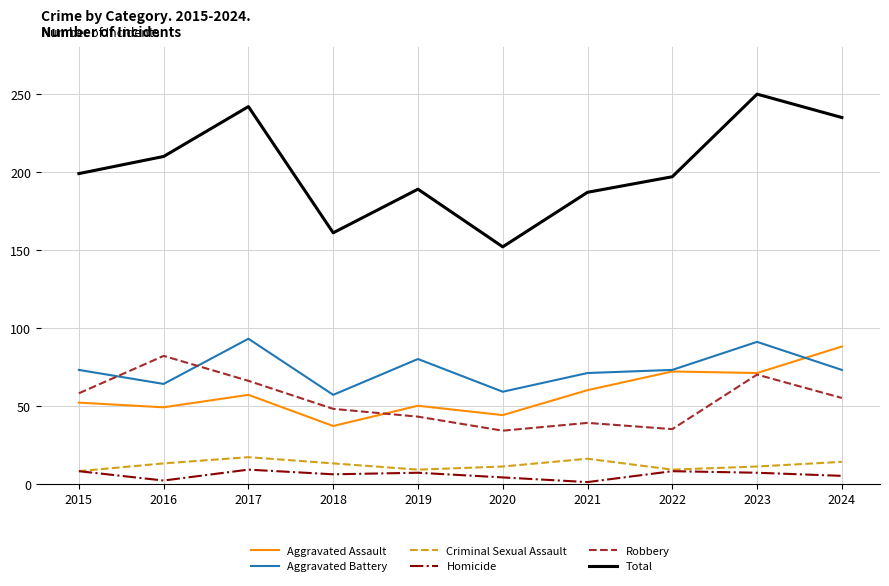

Where is the first local maximum for Aggravated Assault?

2017